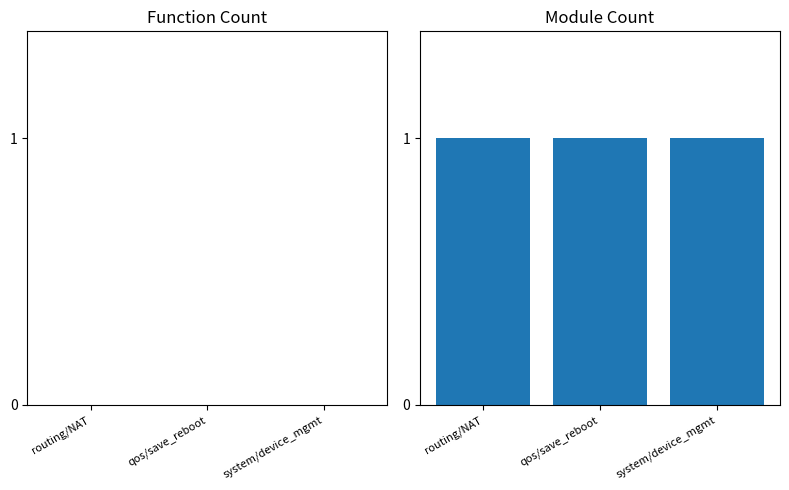

Which category has the highest value across all series?

routing/NAT/test_nat.py (Module)